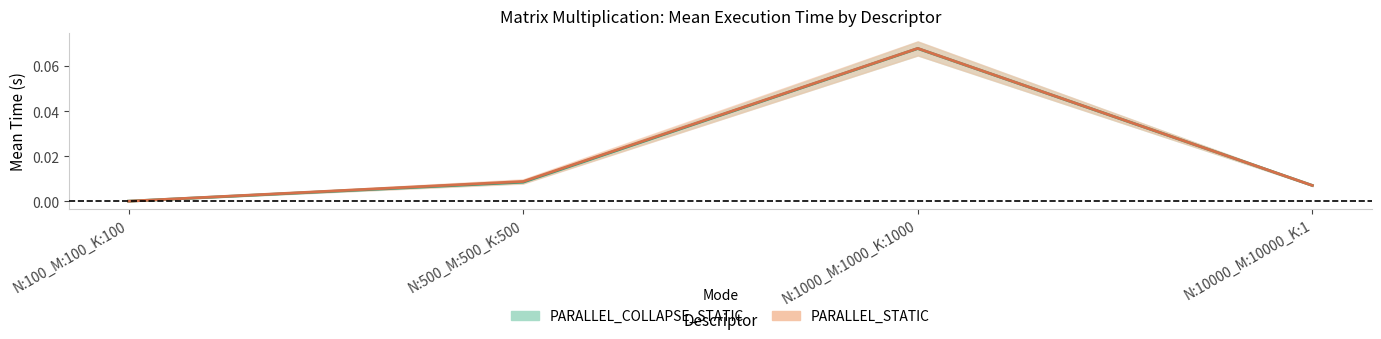

Reading left to right, extract all data points from this chart.

PARALLEL_COLLAPSE_STATIC: 0.0	0.0	0.1	0.0
PARALLEL_STATIC: 0.0	0.0	0.1	0.0